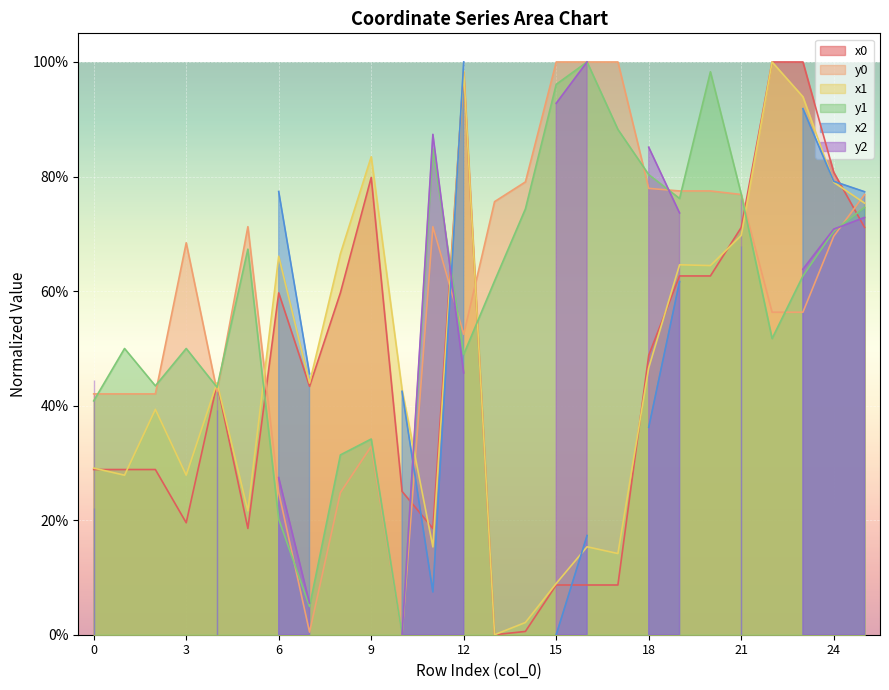

Which series has the largest total across all categories?

y0